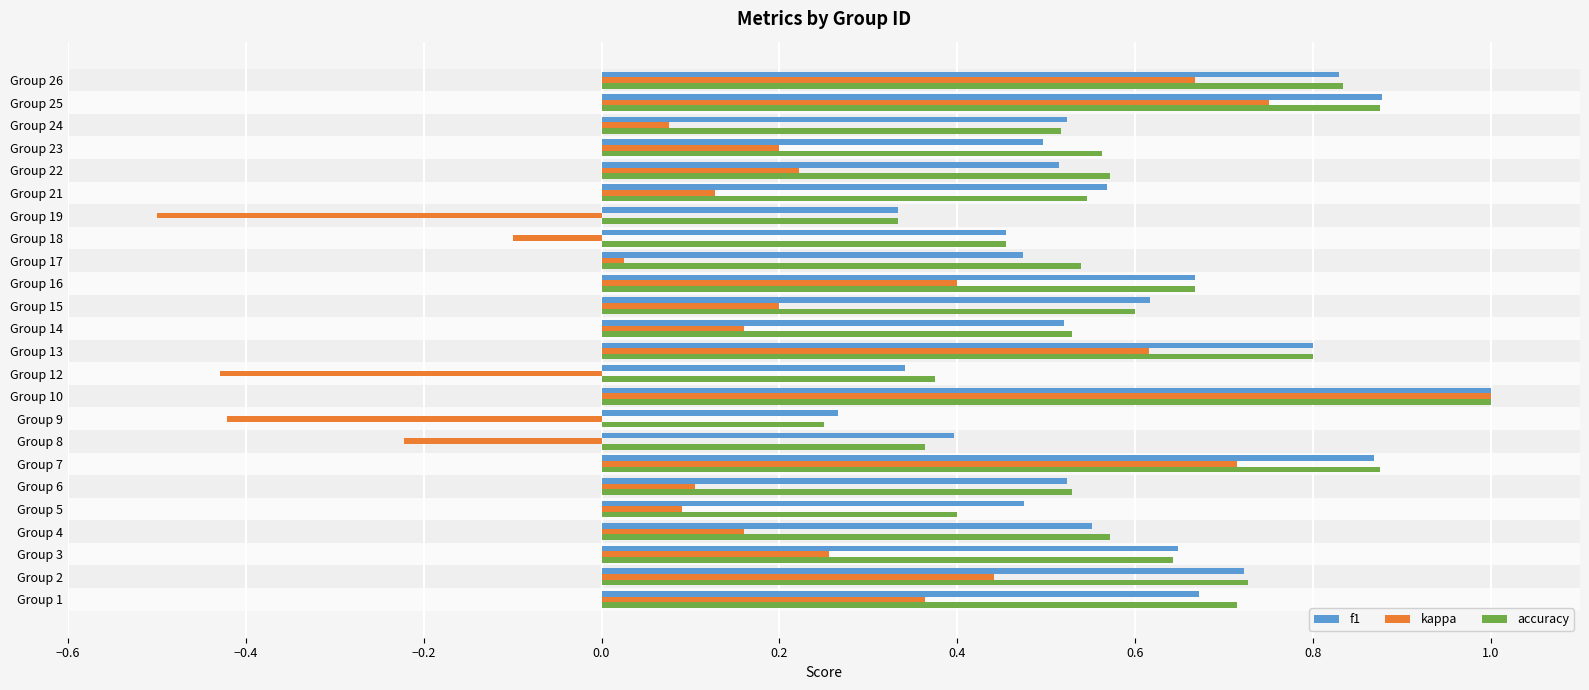

What is the difference between the maximum and minimum values in the kappa series?

1.5